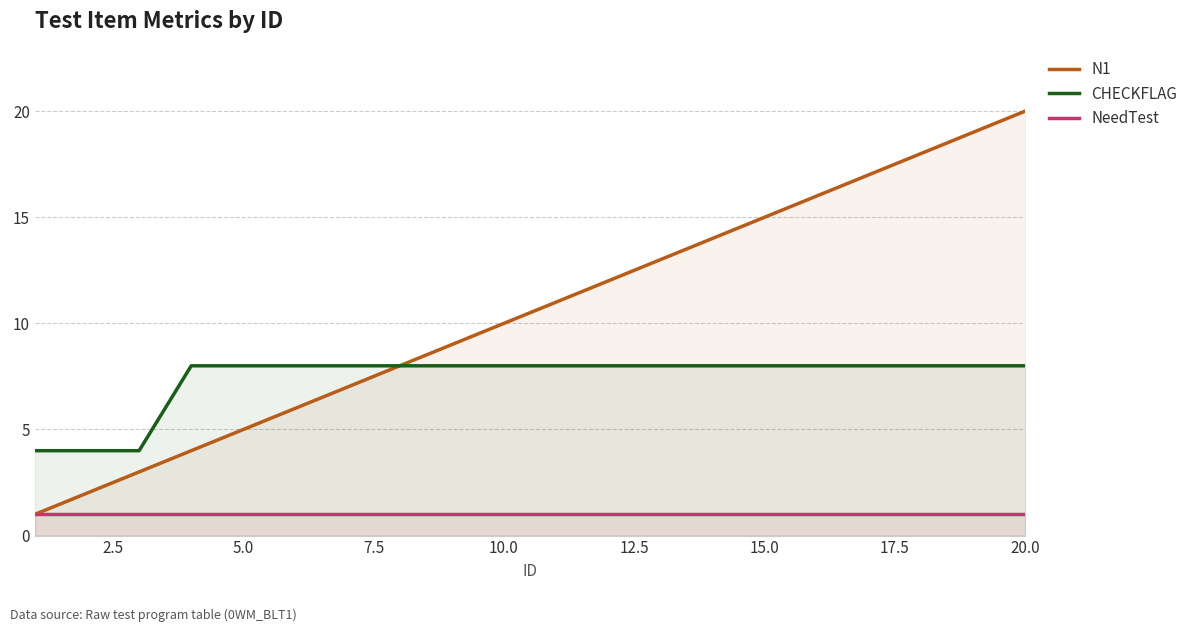

Which category has the highest value across all series?

20.0